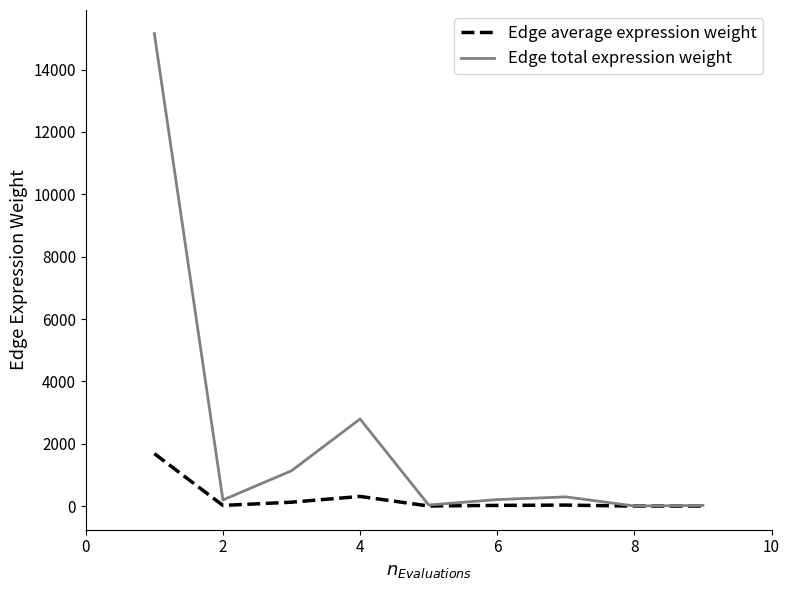

Rank the series by their maximum value, from lowest to highest.

Edge average expression weight, Edge total expression weight